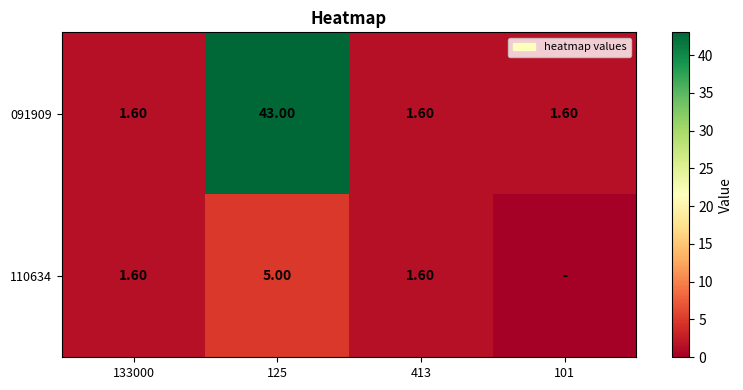

What is the minimum value for 091909?

1.6